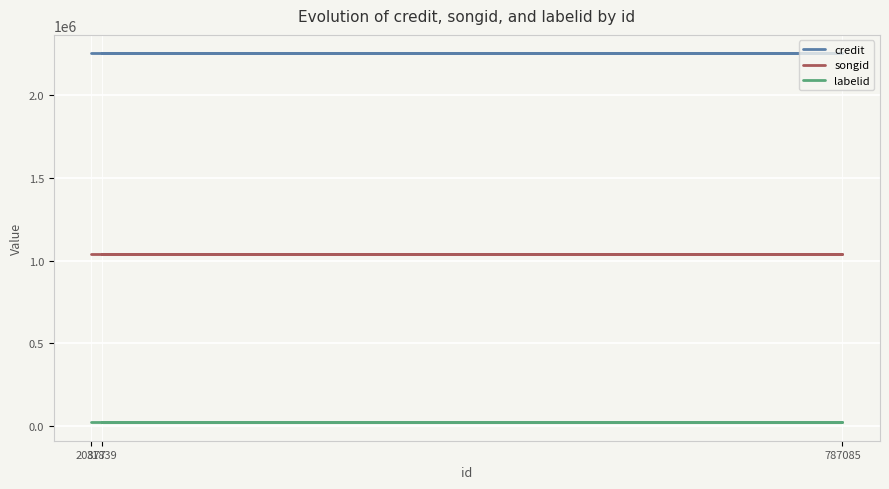

The value of credit at 31839 is 3713814. True or false?

False